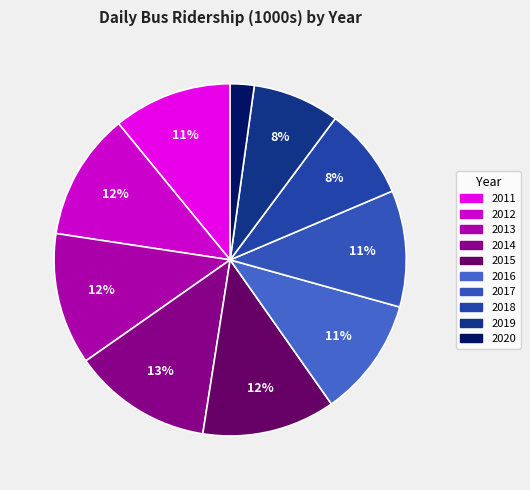

To the nearest percent, what is the average slice percentage?

10%